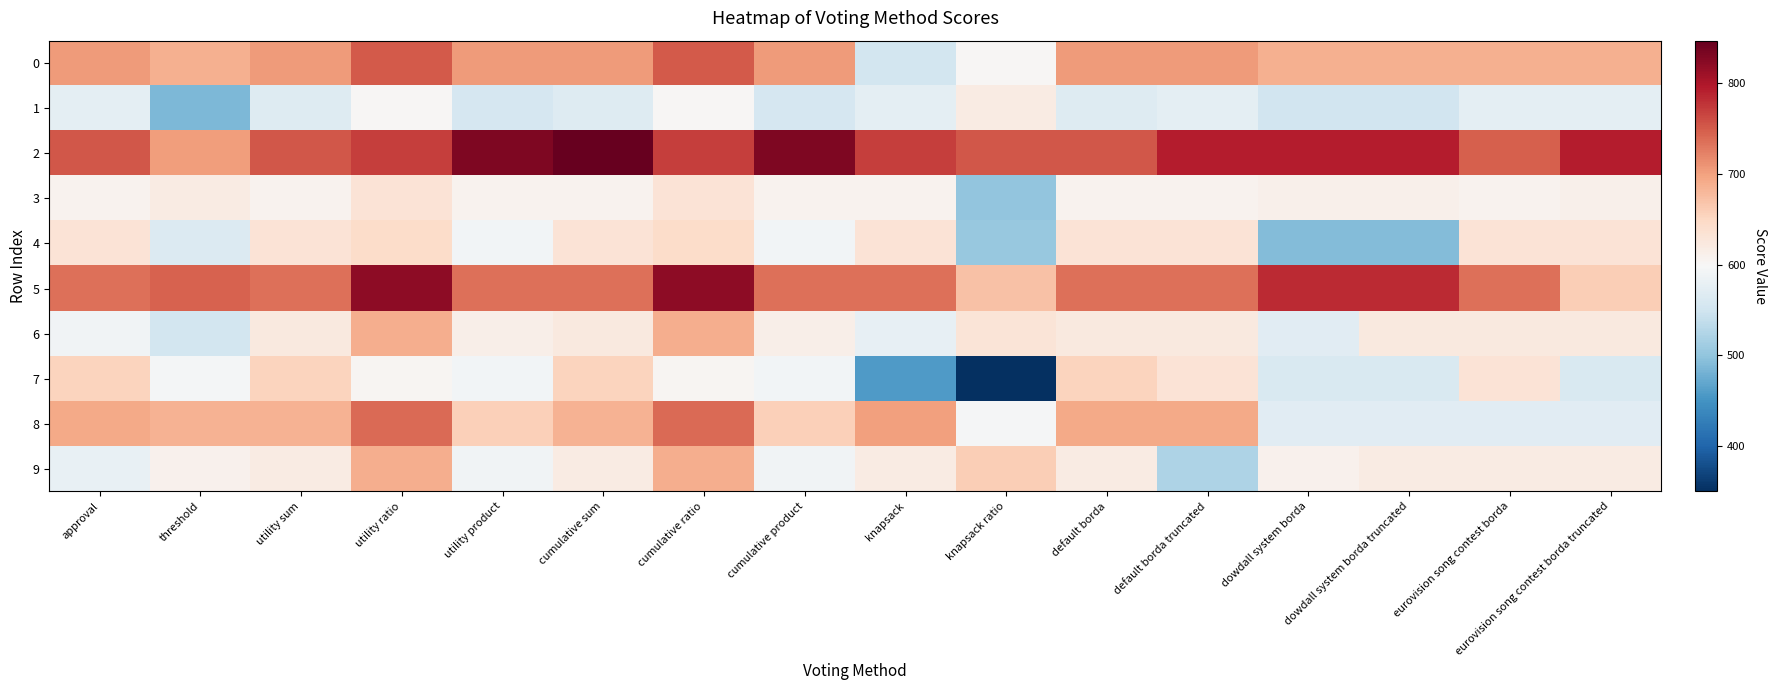

At how many categories does at least one series exceed 407?

16